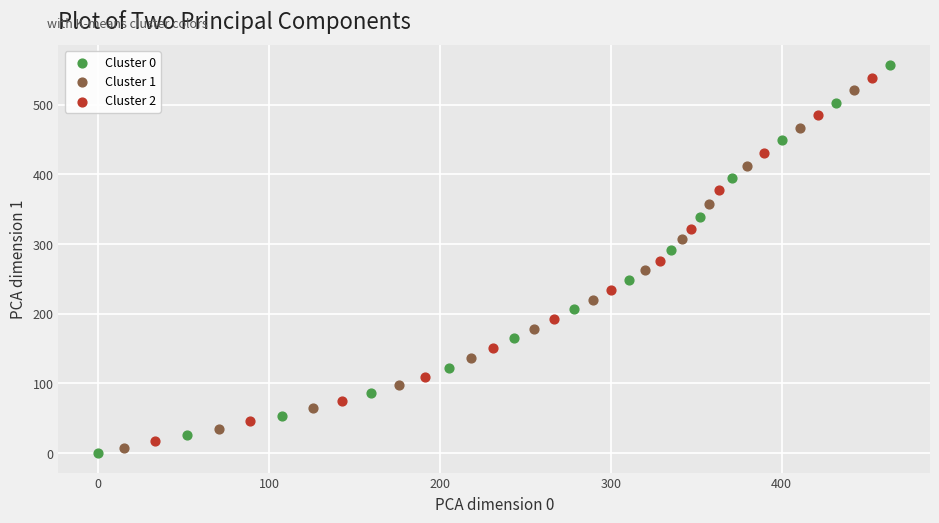

Which series contains the lowest Y value?

Cluster 0